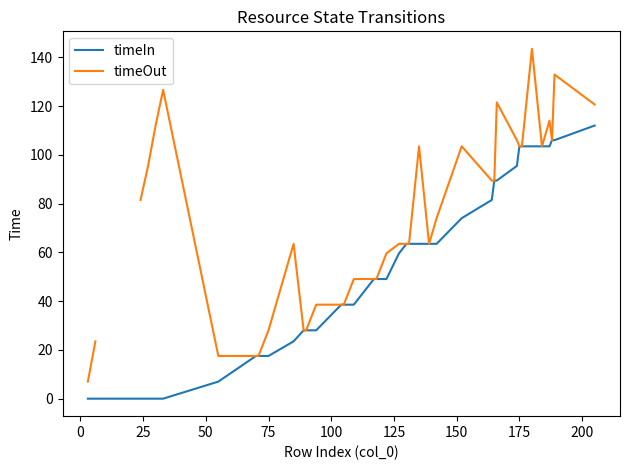

True or false: timeOut has more than 2 interior local peaks.

True